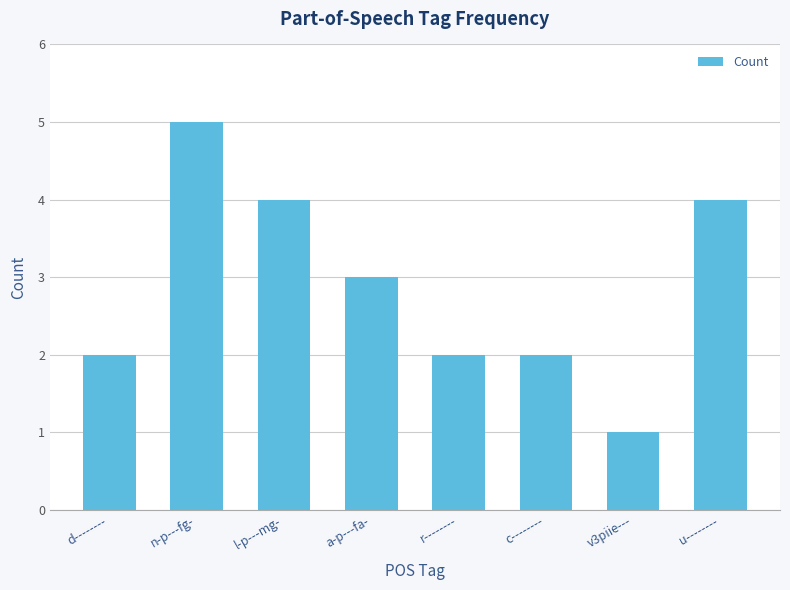

What is the greatest value displayed?

5